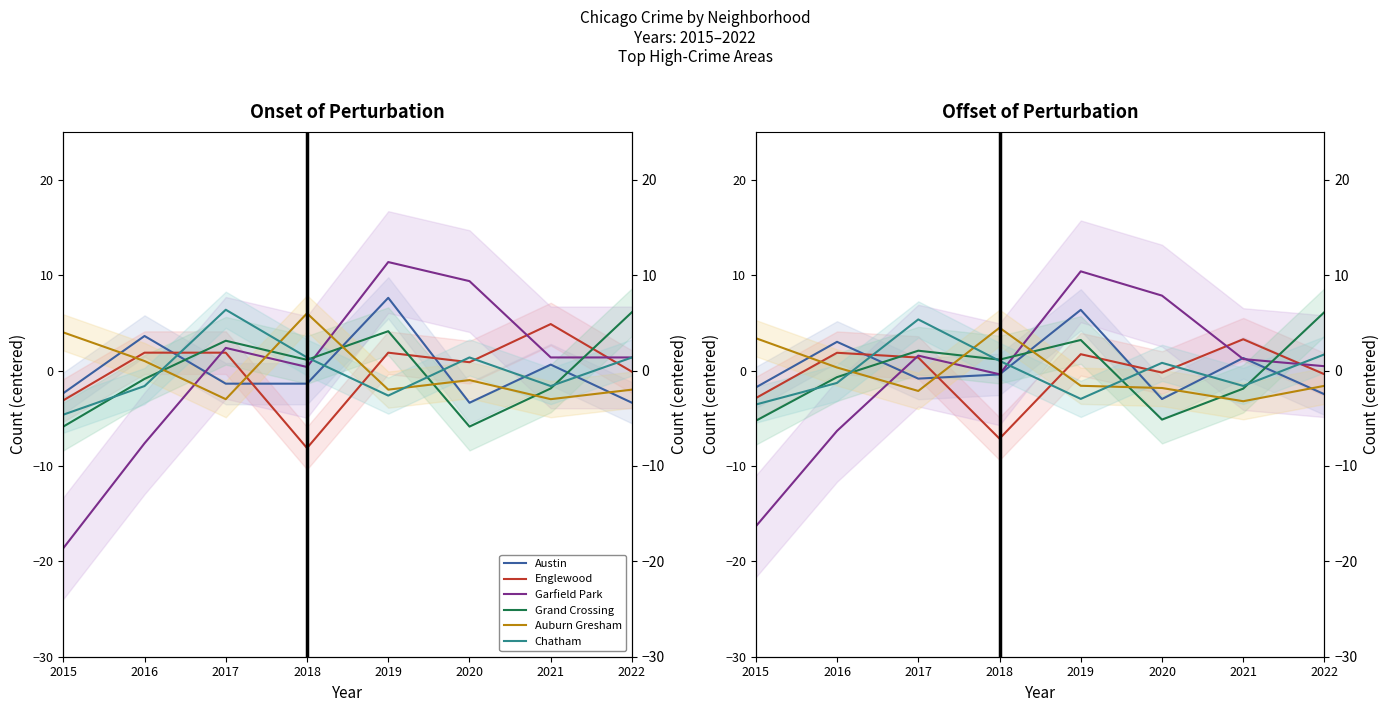

How many values in the Chatham series are below 0?

4